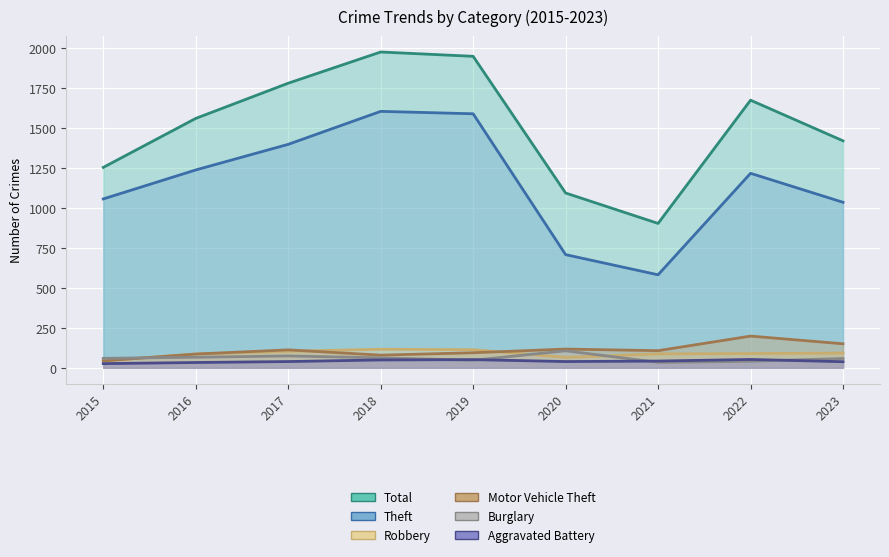

At which category is the sum across all series the highest?

2018